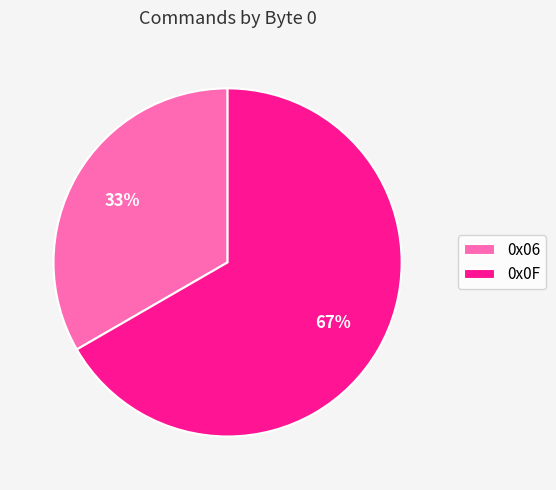

Count the number of slices in the pie.

2